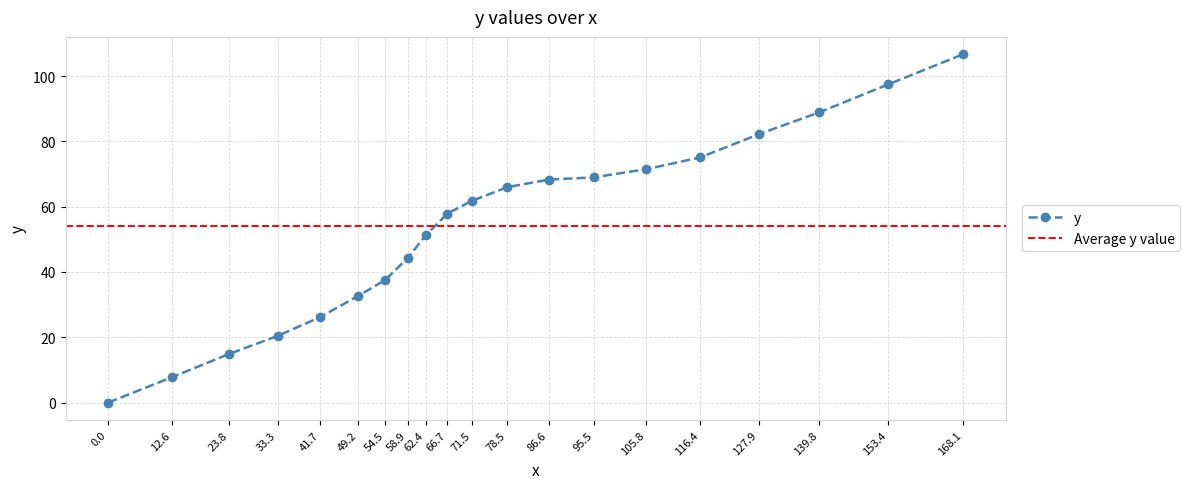

What position from the right is 78.5?

9